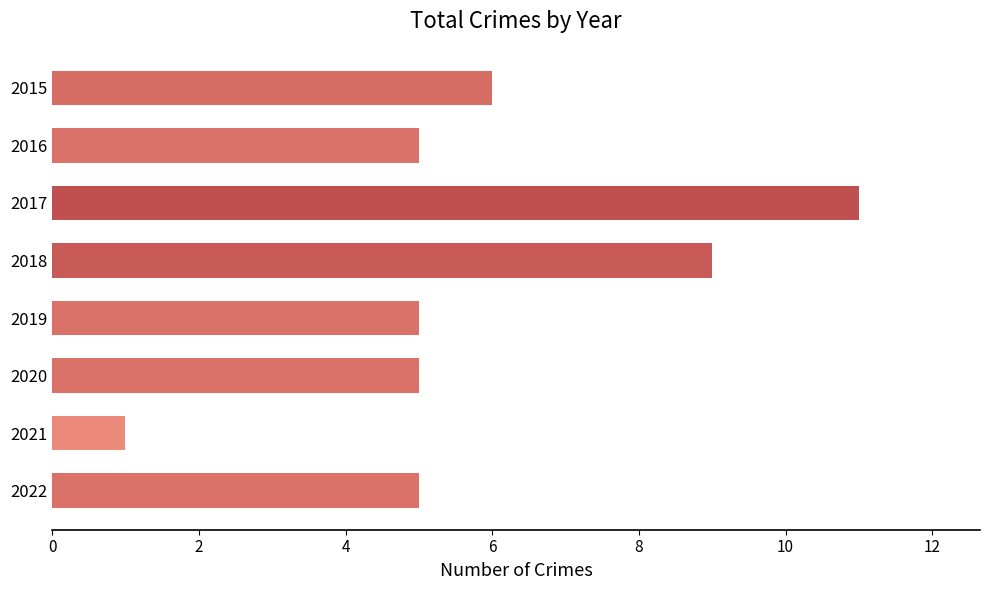

What is the minimum value shown in the chart?

1